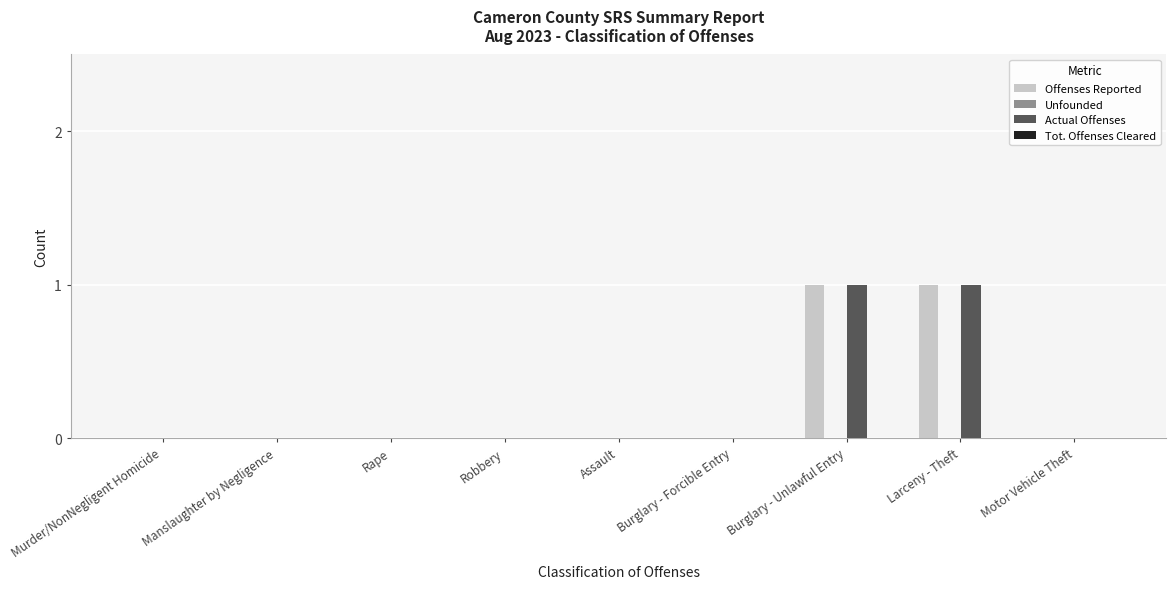

The Offenses Reported series shows 0 at Manslaughter by Negligence. True or false?

True